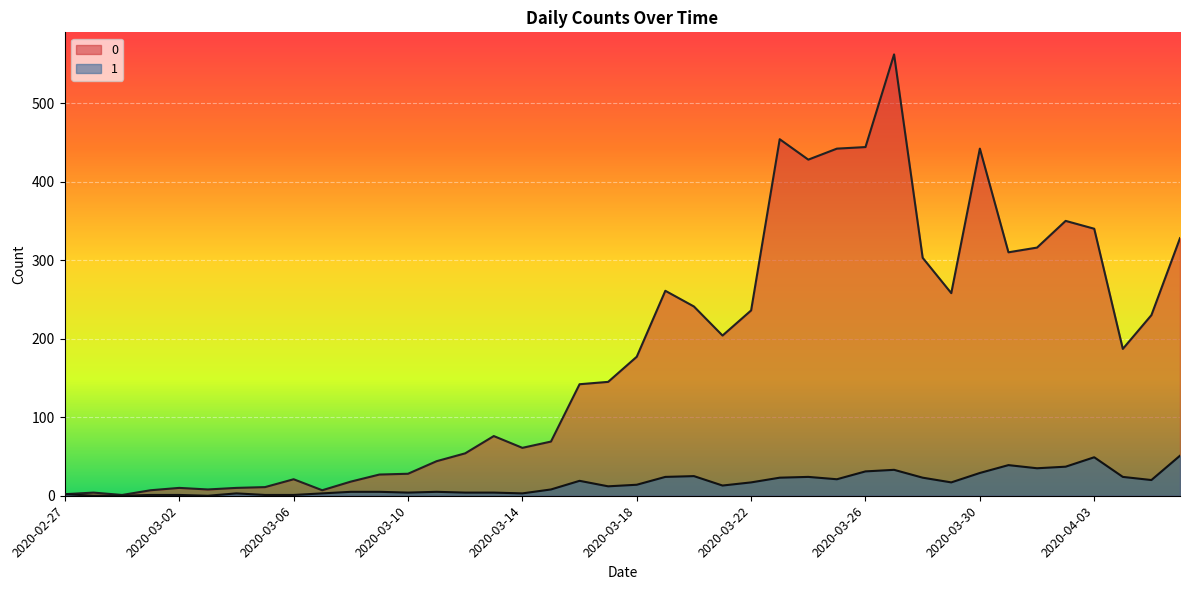

True or false: 0 and 1 intersect in this chart.

False